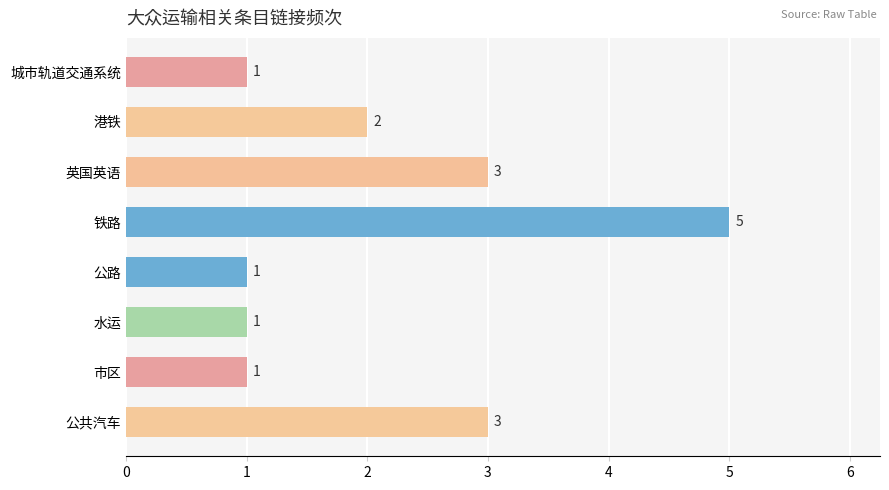

Reading bottom to top, what are all the values shown in this chart?

公共汽车=3	市区=1	水运=1	公路=1	铁路=5	英国英语=3	港铁=2	城市轨道交通系统=1